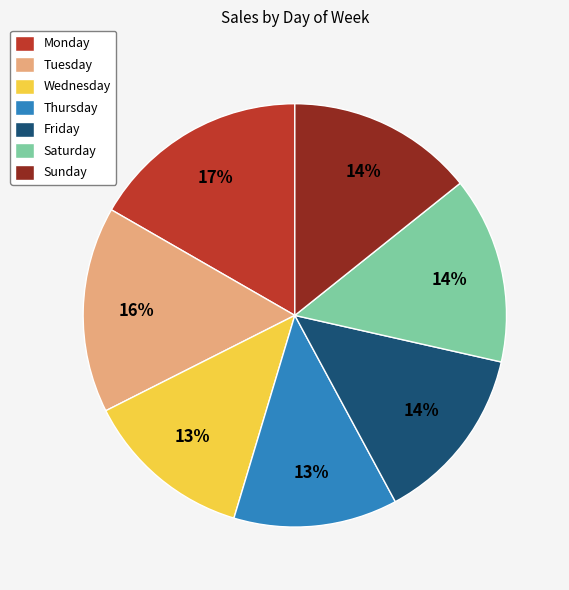

Count the number of slices in the pie.

7